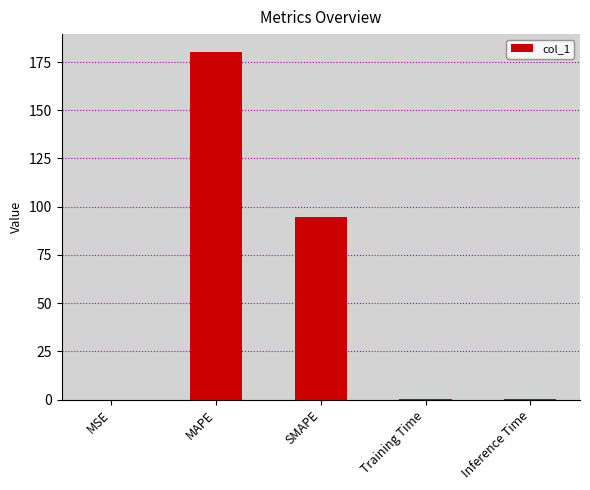

The value at MAPE is 278.8. True or false?

False